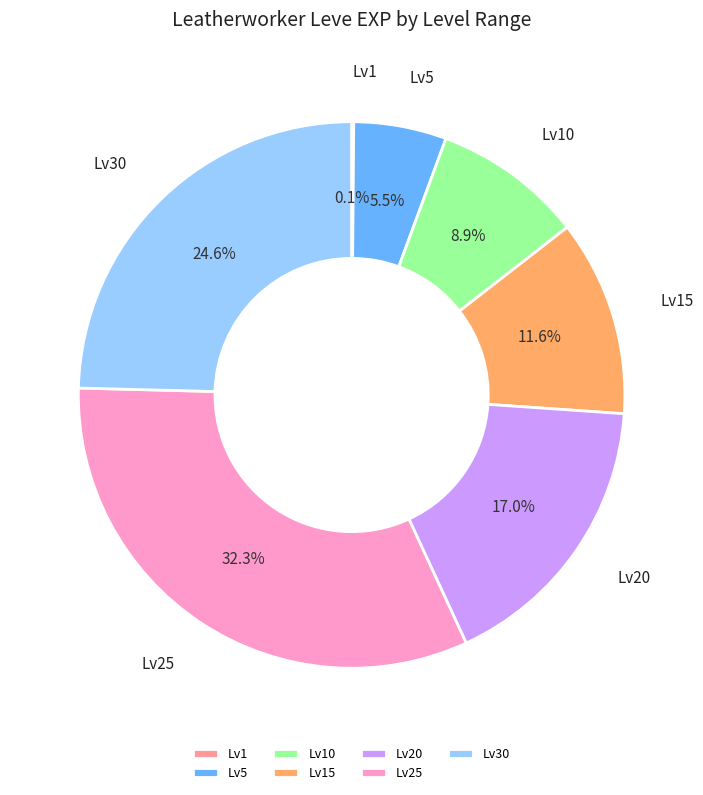

Does Lv25 account for over 50% of the chart?

No